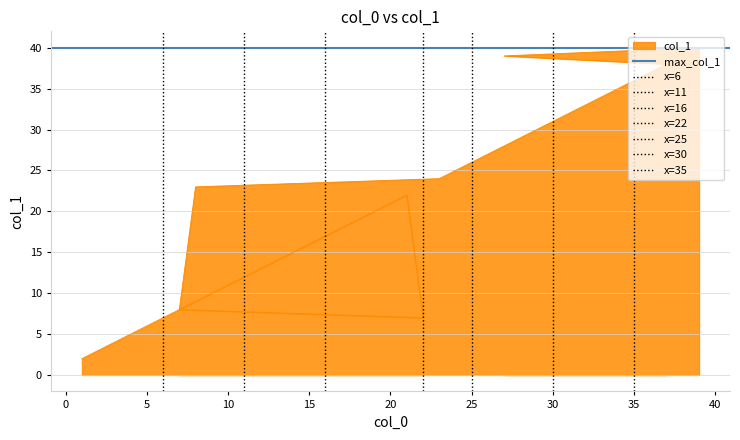

What is the maximum value shown in the chart?

40